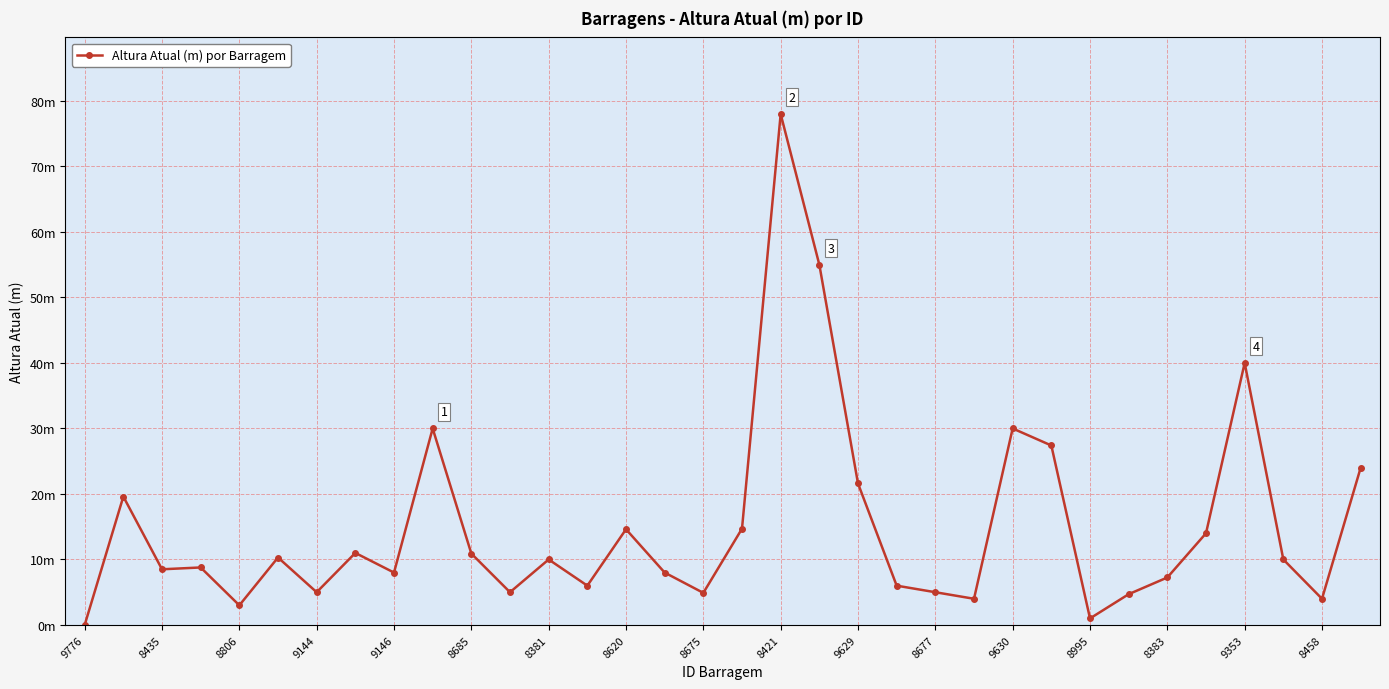

Where does the data first go above 10?

8435